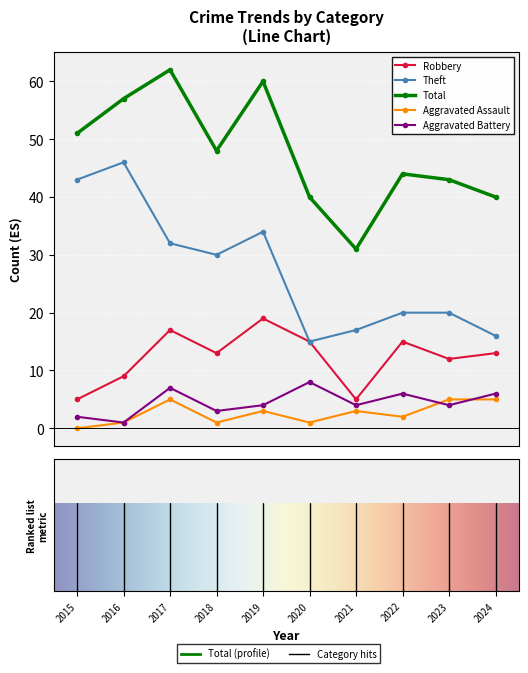

What is the maximum value for Robbery?

19